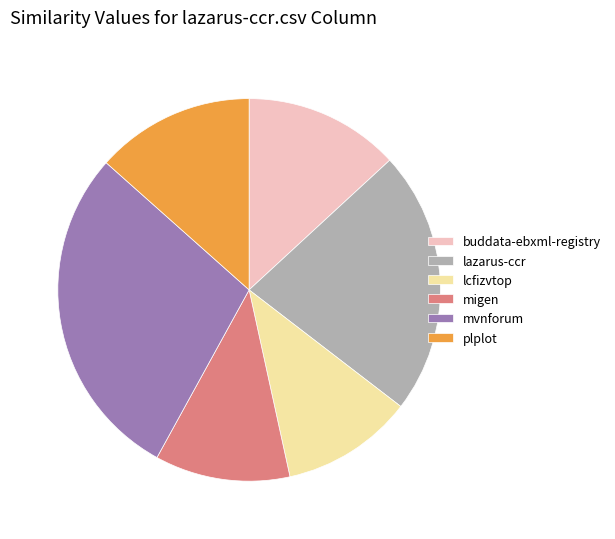

Count the number of slices in the pie.

6